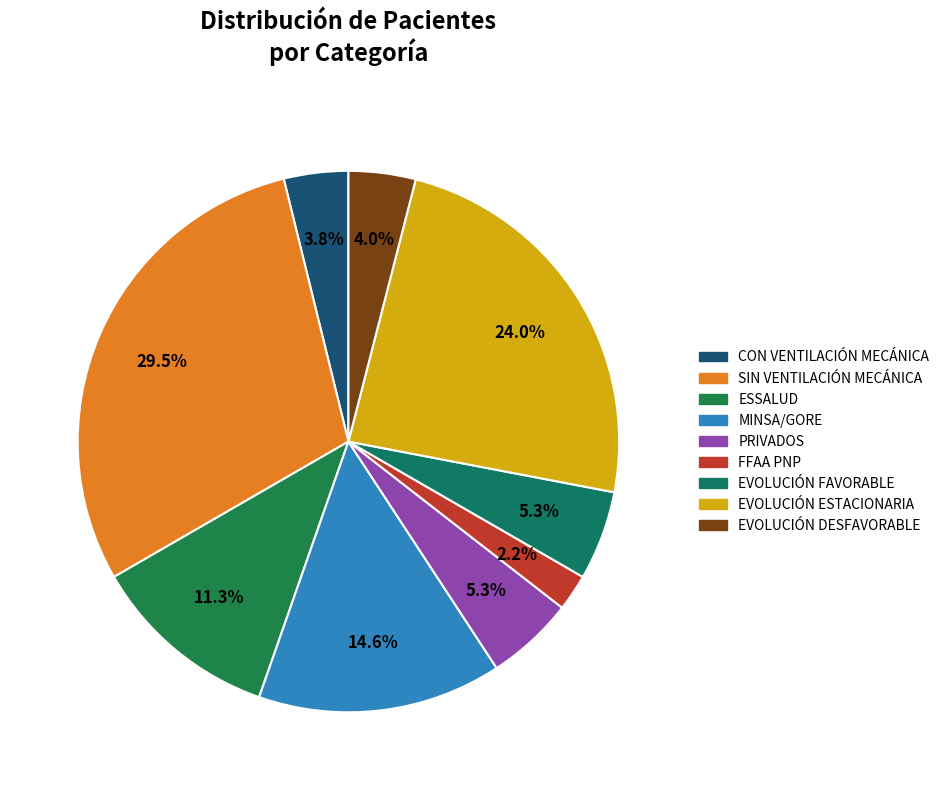

The EVOLUCIÓN FAVORABLE slice represents 1% of the pie. True or false?

False